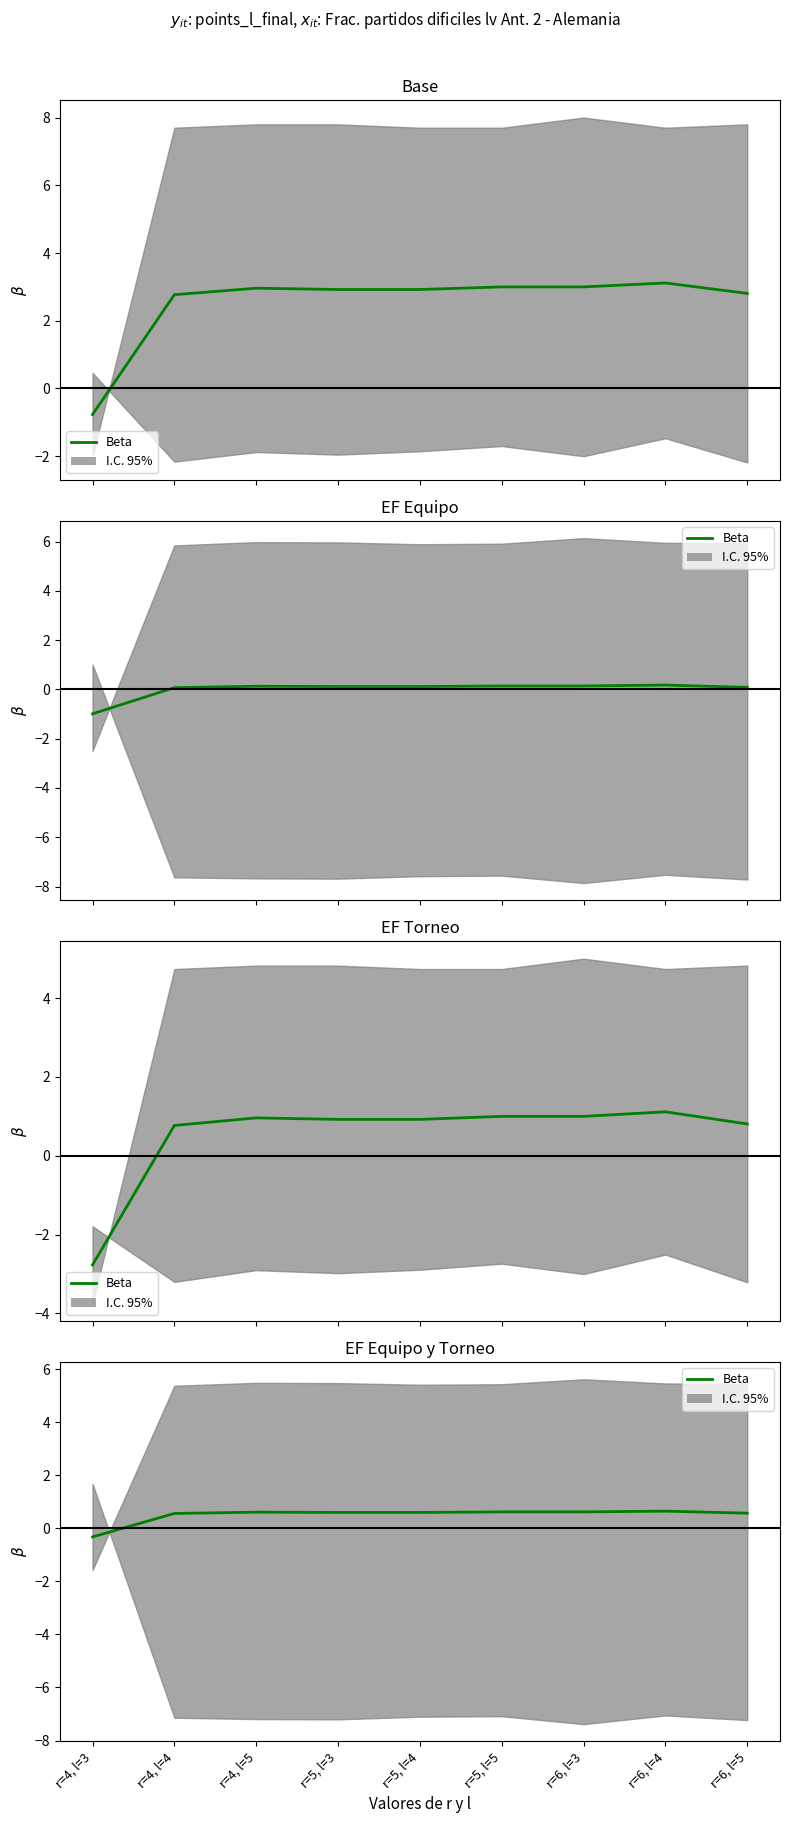

Does the chart display data point markers on the line(s)?

No